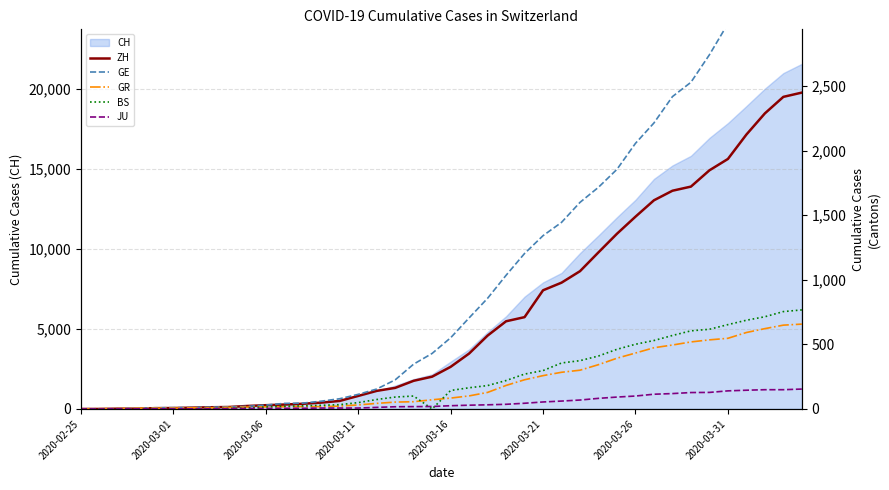

What is the highest value of the CH series?

21554